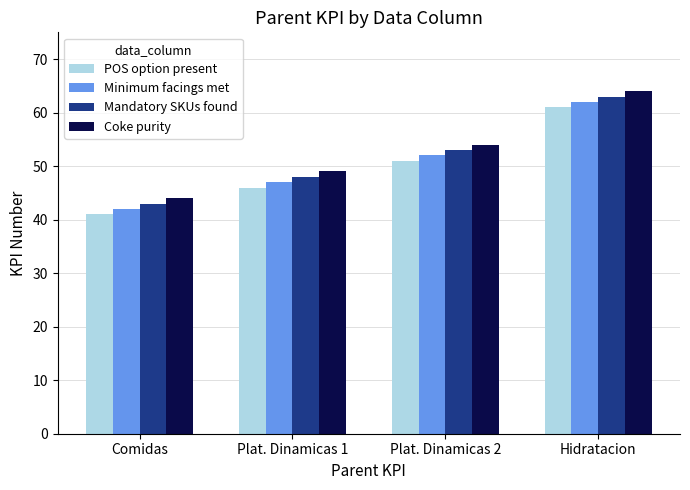

What is the difference between the maximum and minimum values in the Mandatory SKUs found series?

20